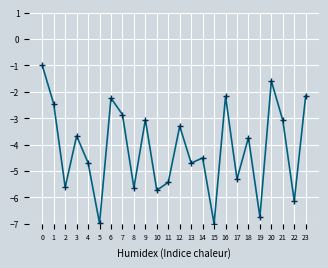

What is the approximate value at 6?

-2.2